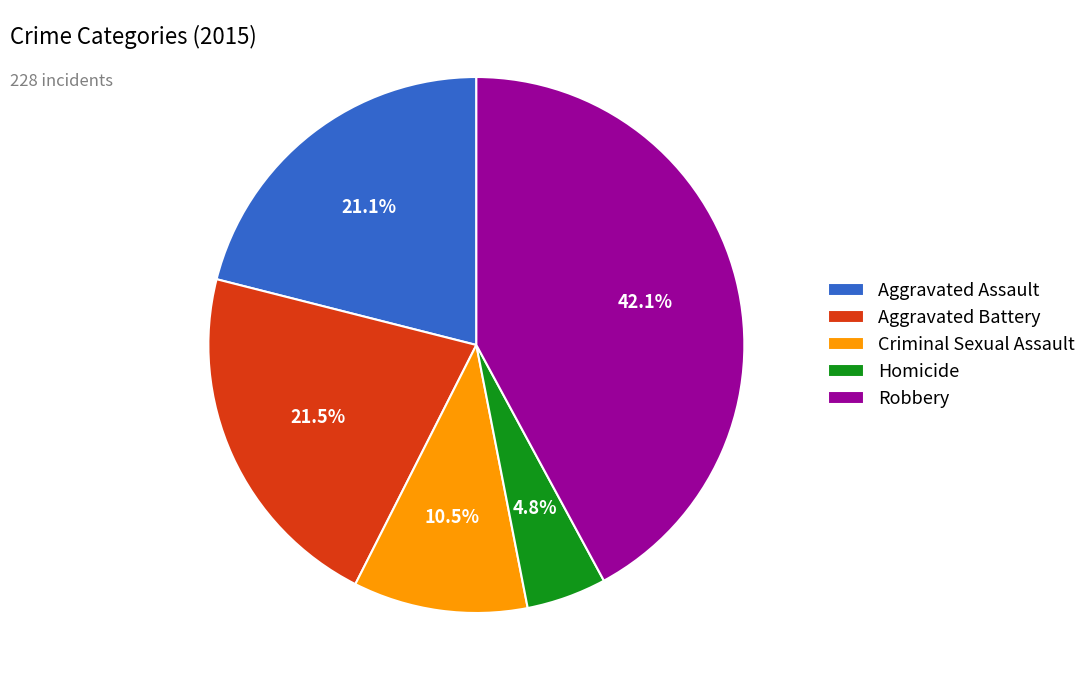

Is the sum of Homicide and Aggravated Battery greater than half?

No